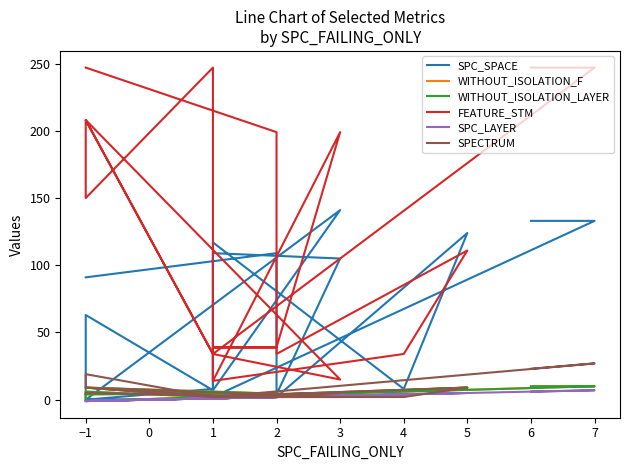

The value of SPECTRUM at 6 is 16. True or false?

False